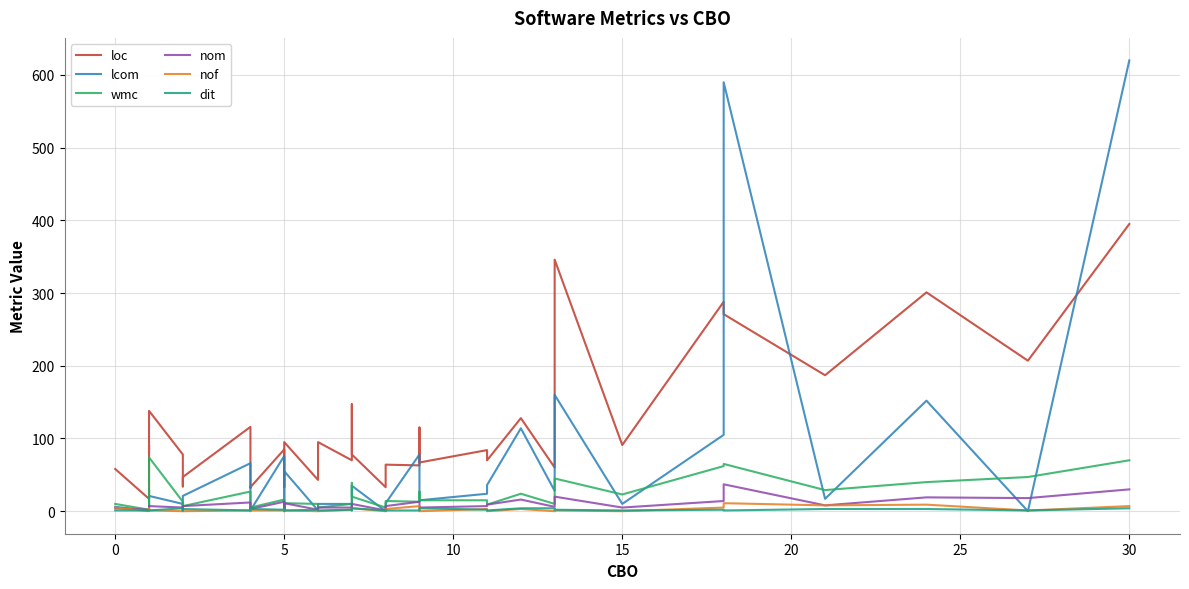

What are all the series names shown in the legend?

loc, lcom, wmc, nom, nof, dit